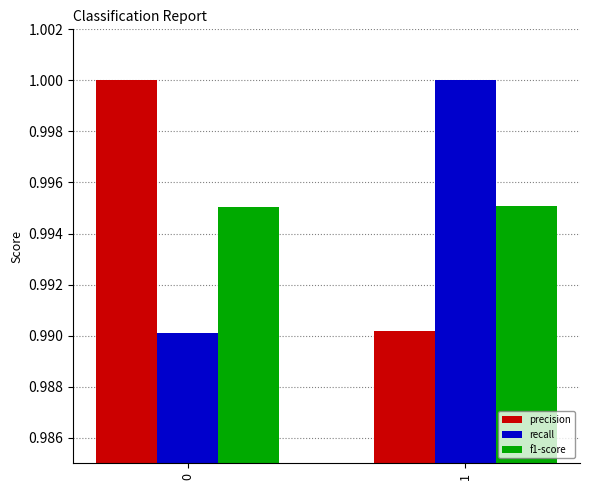

How many distinct data groups are displayed?

3